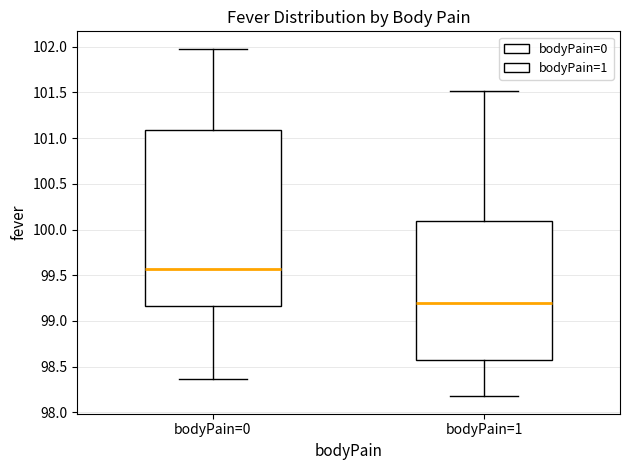

Where does the upper whisker of the box for bodyPain=1 end on the y-axis? The values are not printed on the chart, so give them approximately, as read against the axis.

101.50